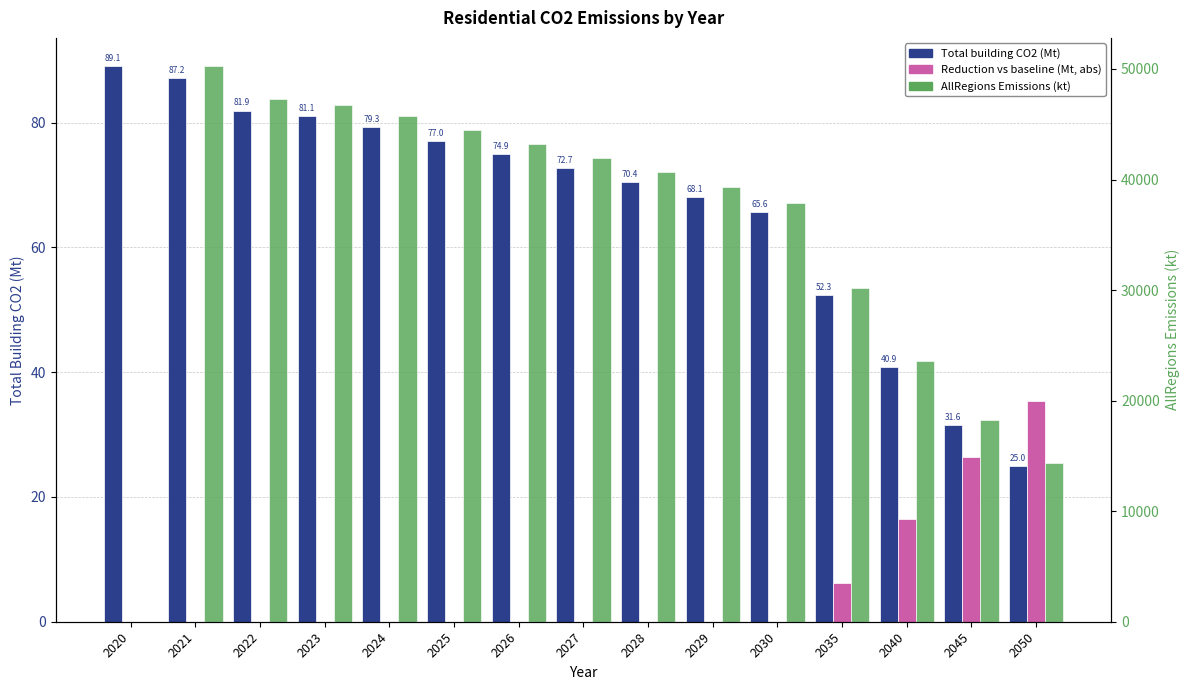

What is the maximum value shown in the chart?

50294.7